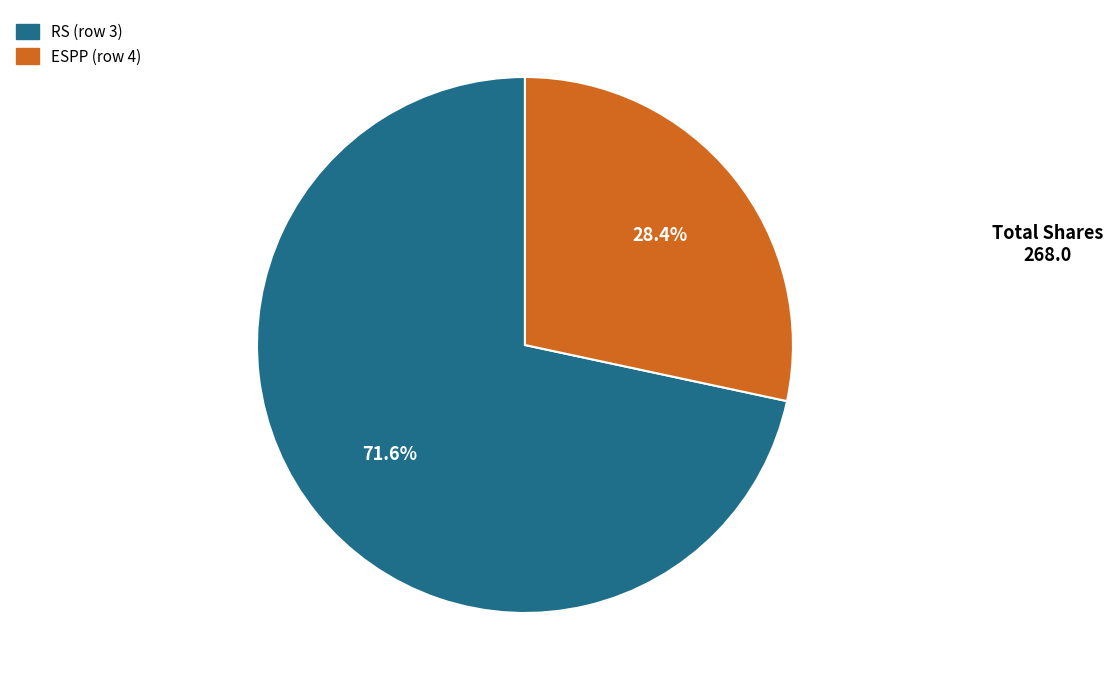

Approximately how many times larger is the value at RS (row 3) compared to ESPP (row 4)?

2.5